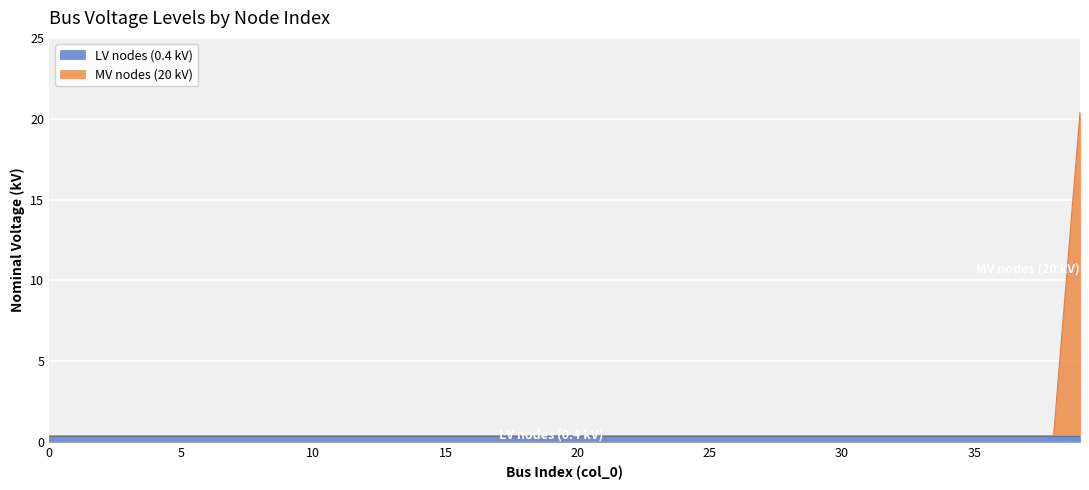

Does the chart display data point markers on the line(s)?

No